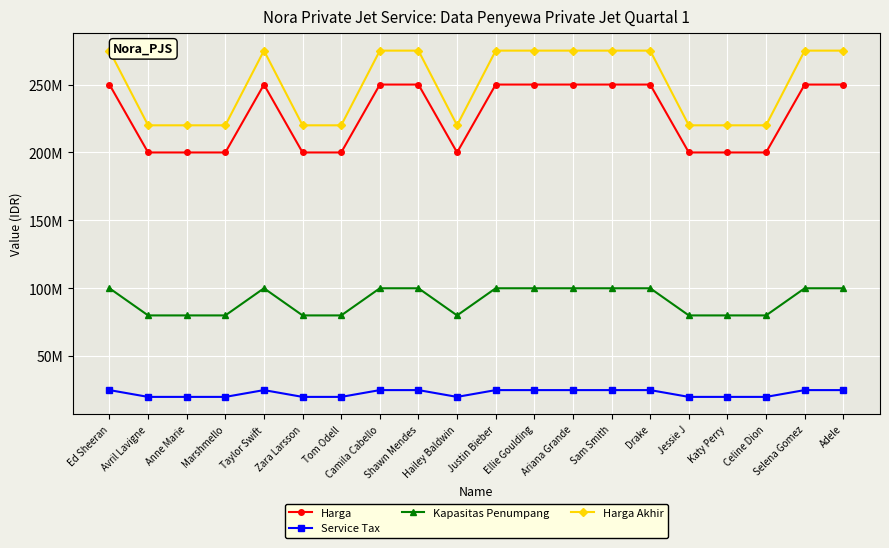

True or false: Service Tax has a value of 29068605 at Hailey Baldwin.

False